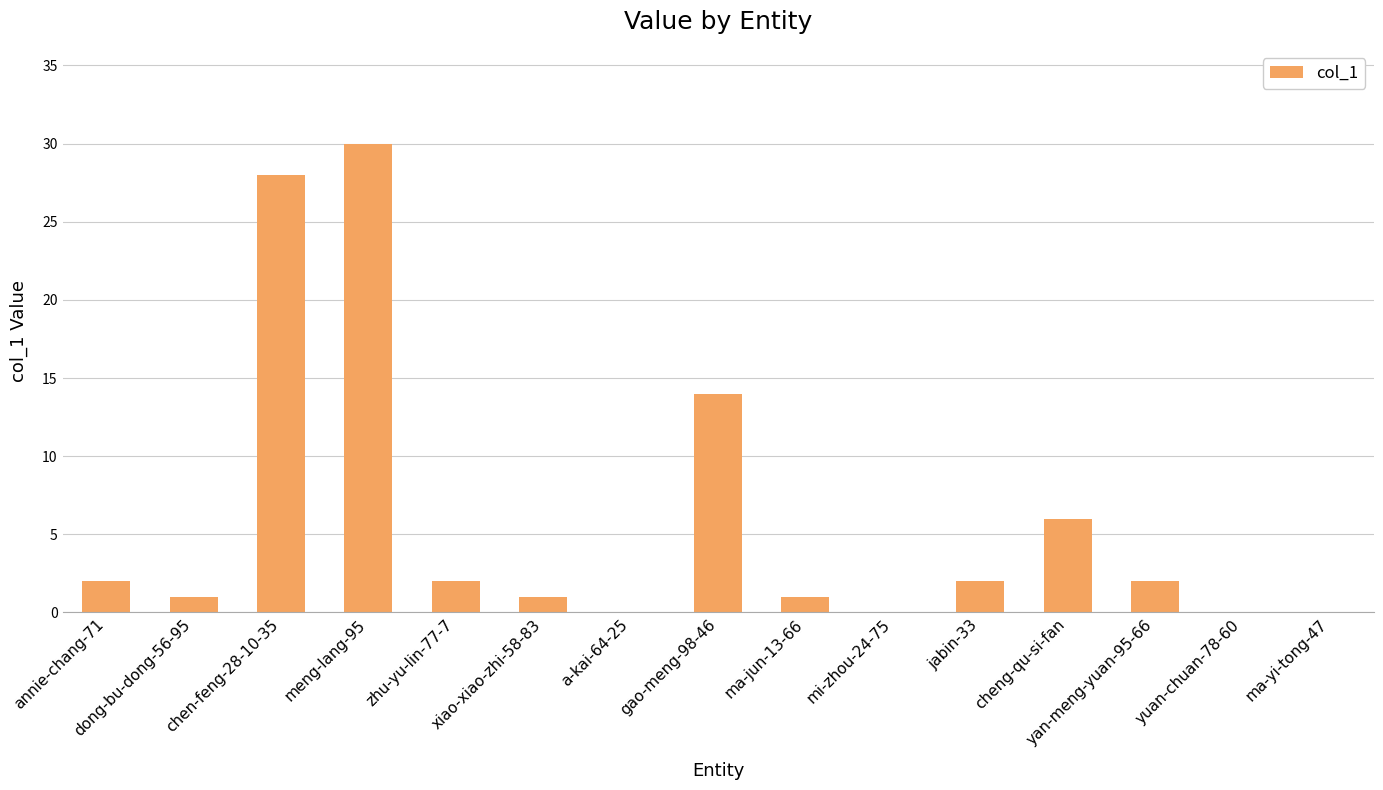

Are the bars horizontal?

No